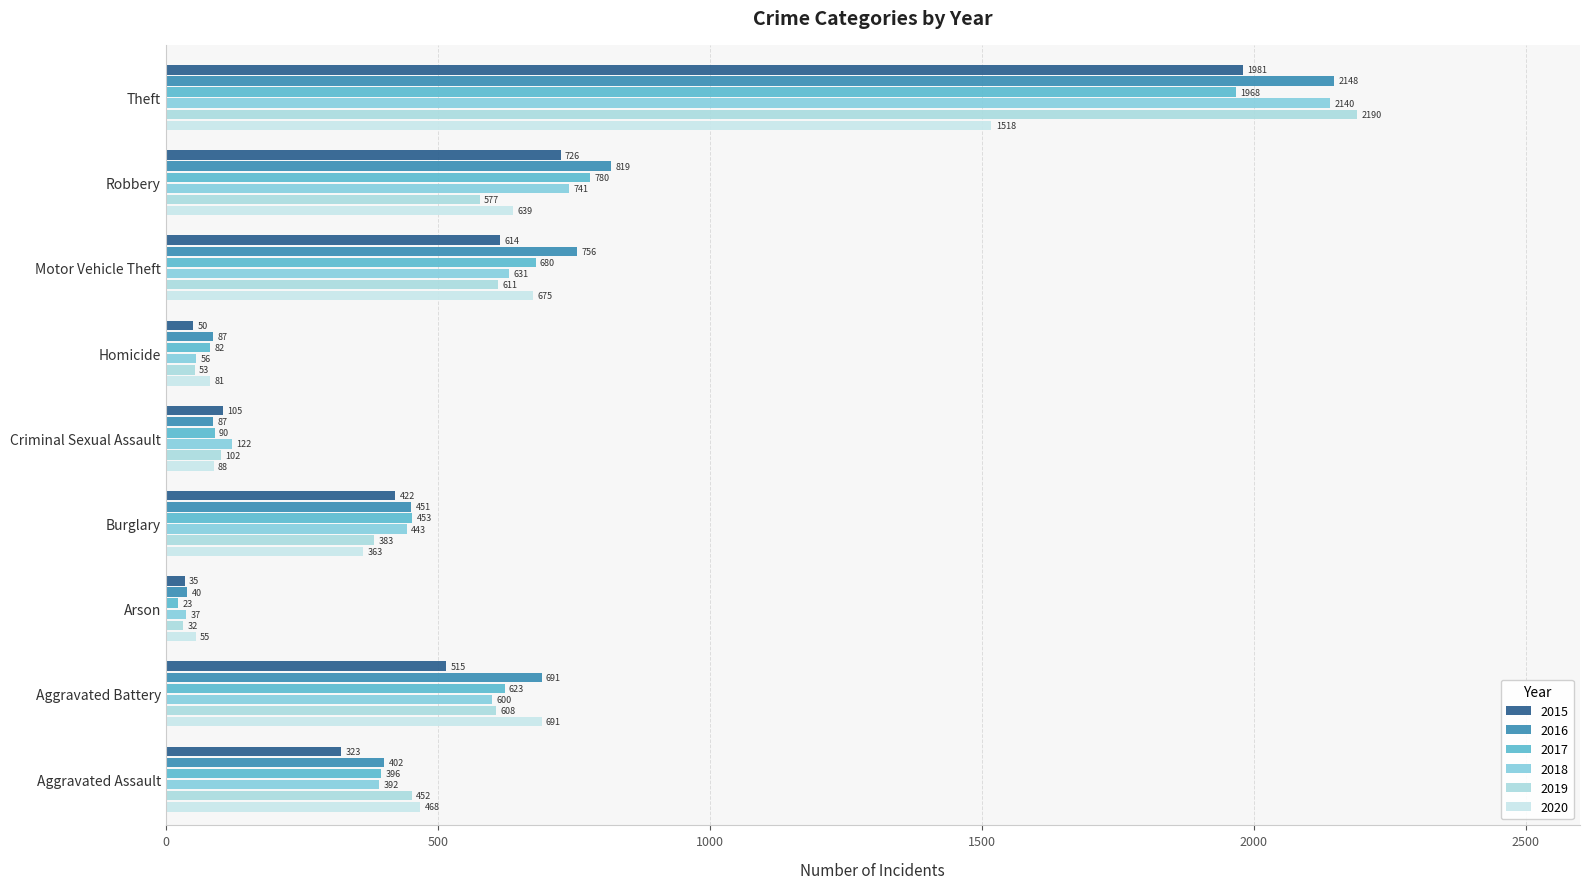

Between Criminal Sexual Assault and Homicide, which series saw the biggest shift?

2018